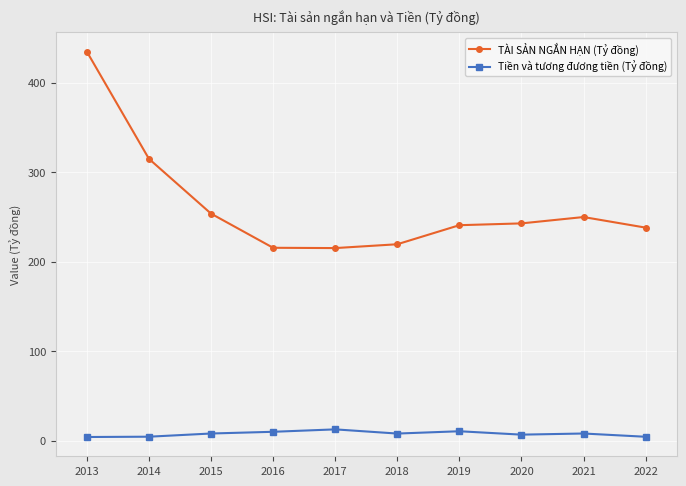

How many categories are shown in the chart?

10